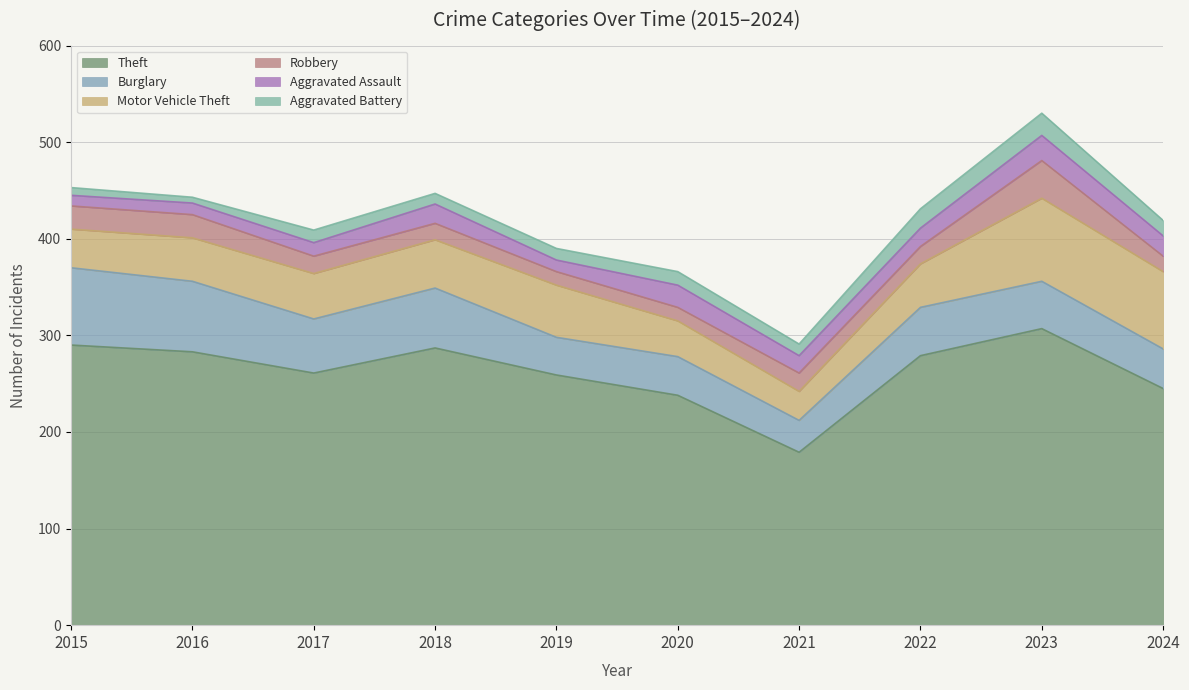

Where is Burglary nearest to the value 56?

2017